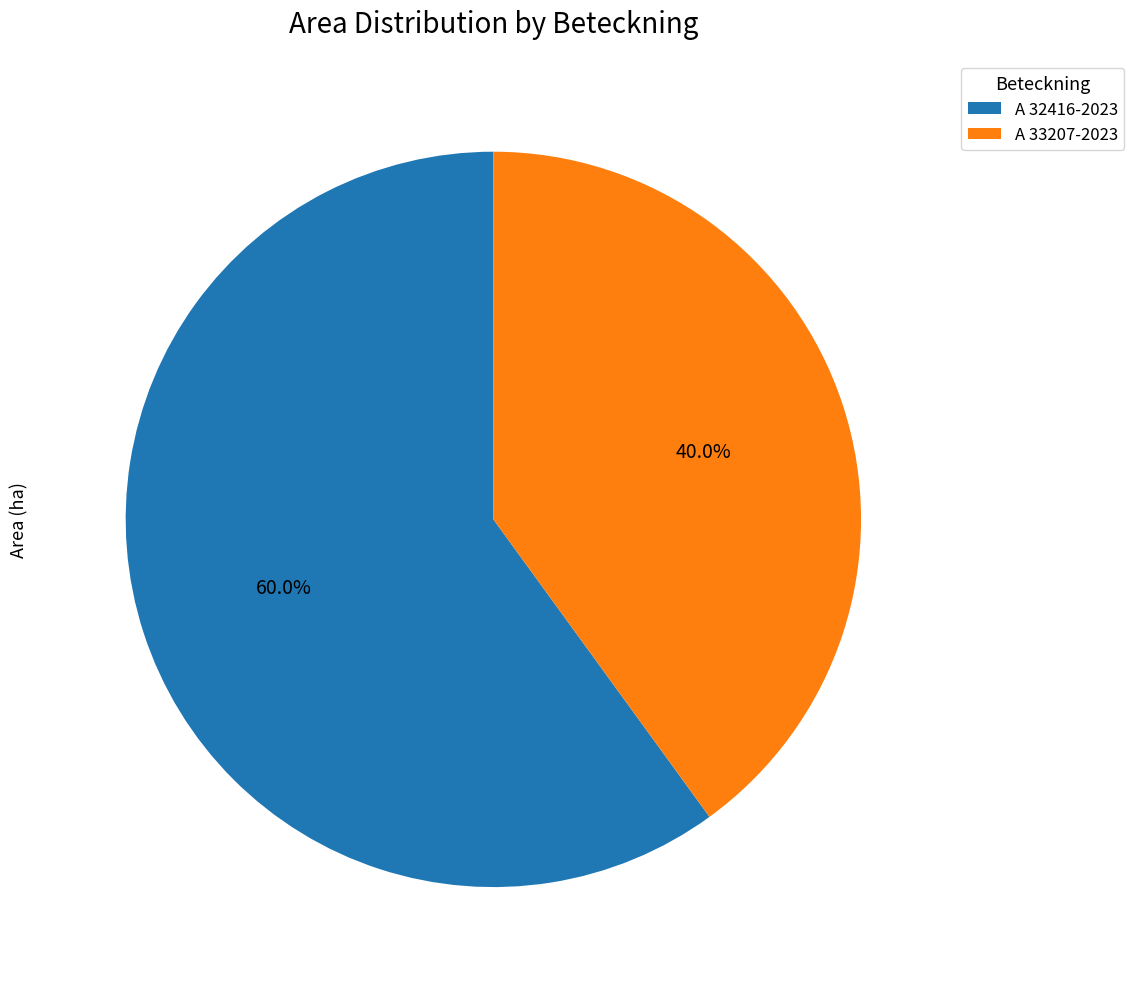

Do A 32416-2023 and A 33207-2023 together represent more than half of the pie?

Yes